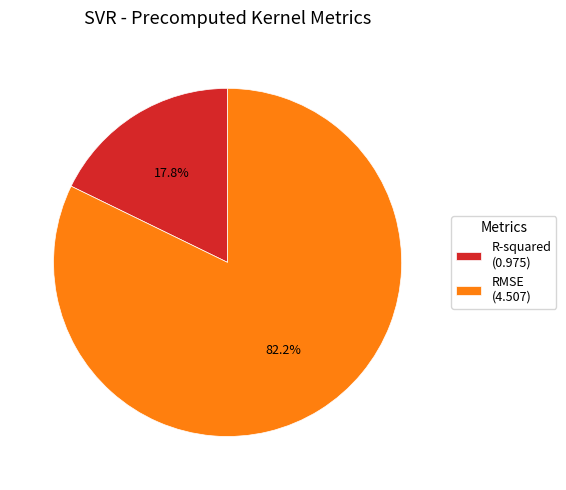

What is the ratio of the value at R-squared to the value at RMSE?

0.2